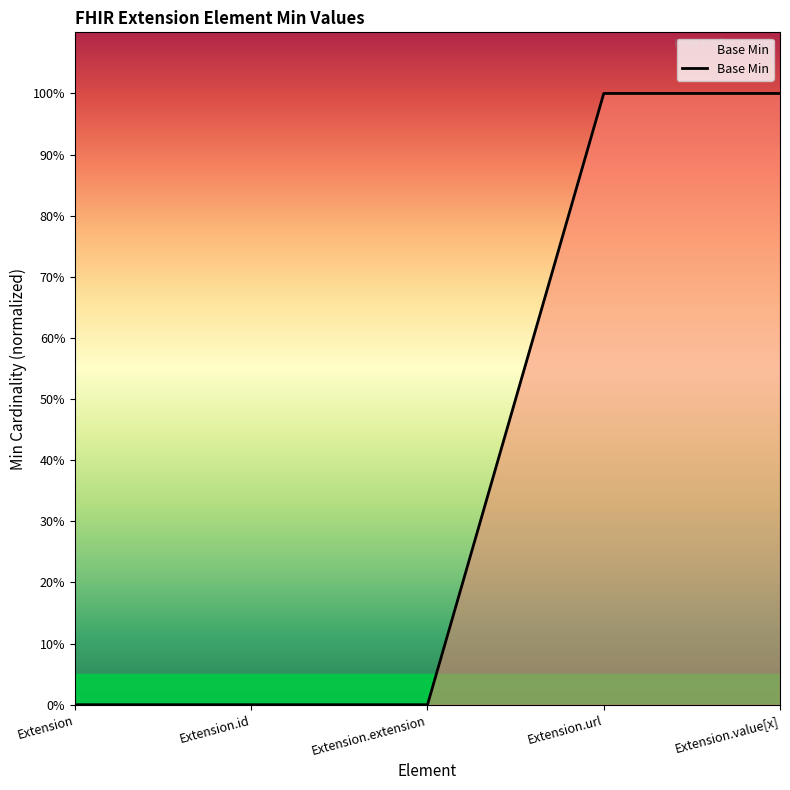

What is the greatest value displayed?

1